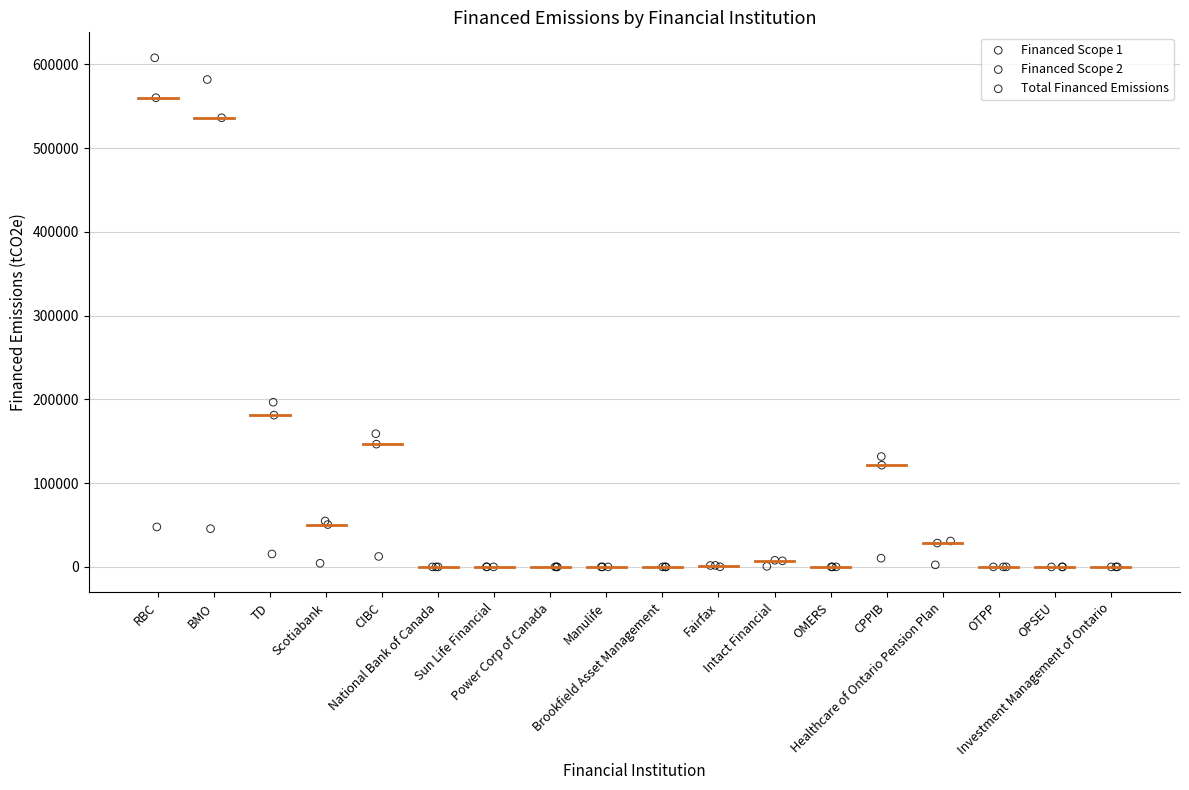

Which series reaches the maximum Y coordinate?

Total Financed Emissions